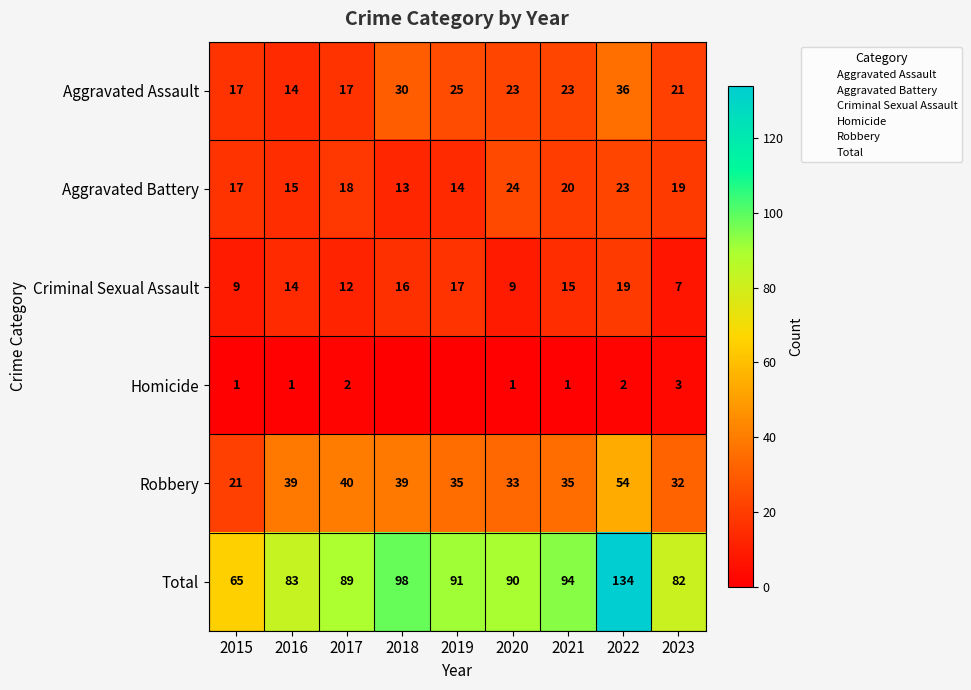

What is the sum of the Total values at 2021 and 2023?

176